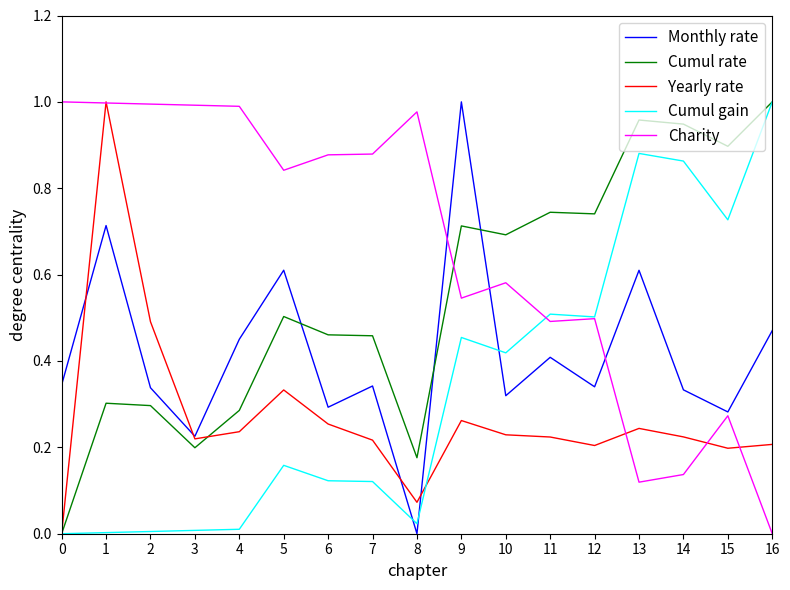

List the series in order of their overall mean, lowest first.

Yearly rate, Cumul gain, Monthly rate, Cumul rate, Charity